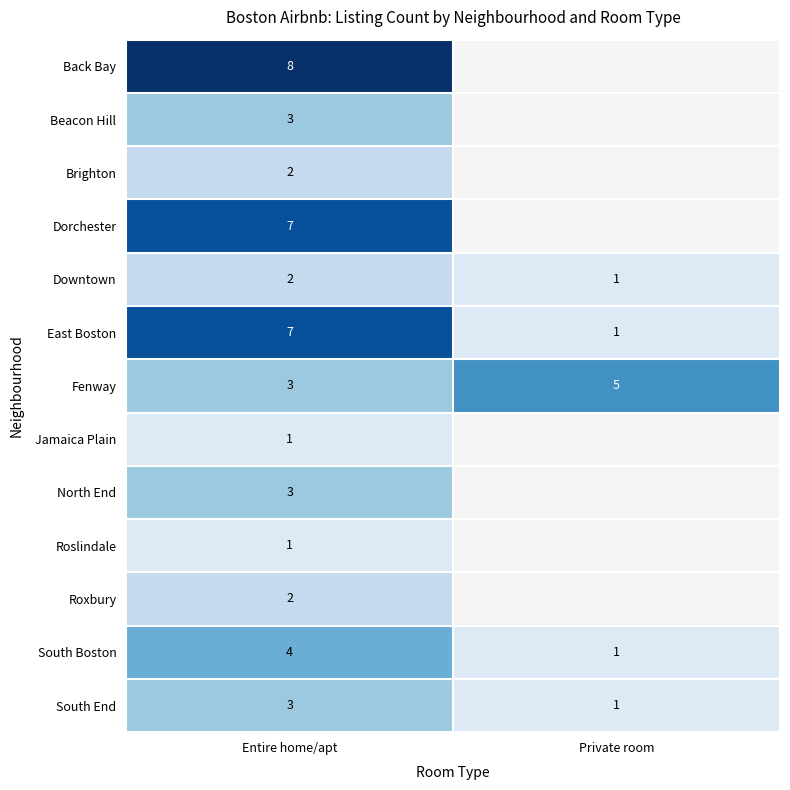

What is the total value across all series at Entire home/apt?

46